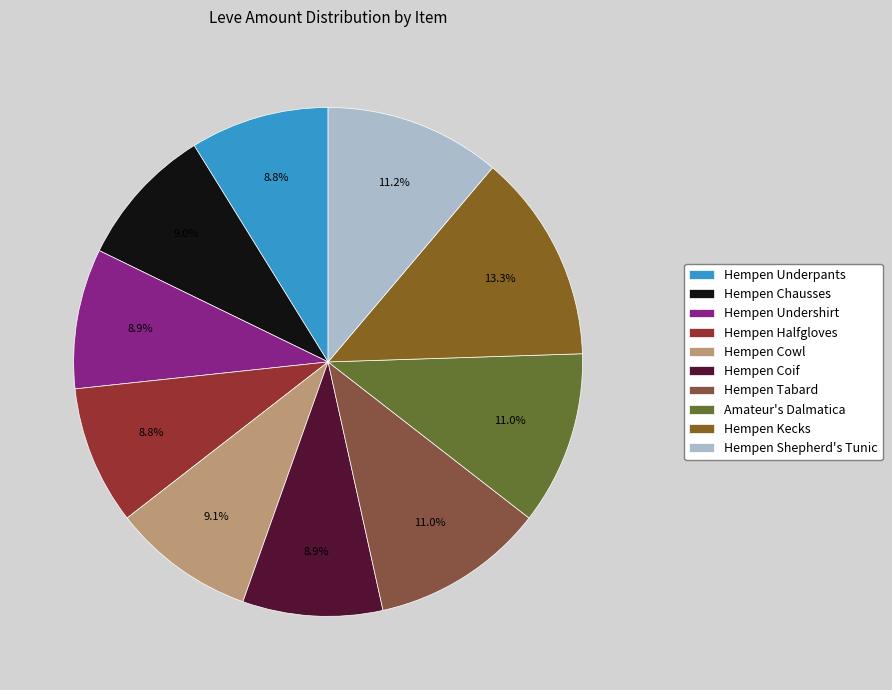

Does any single category account for the majority?

No